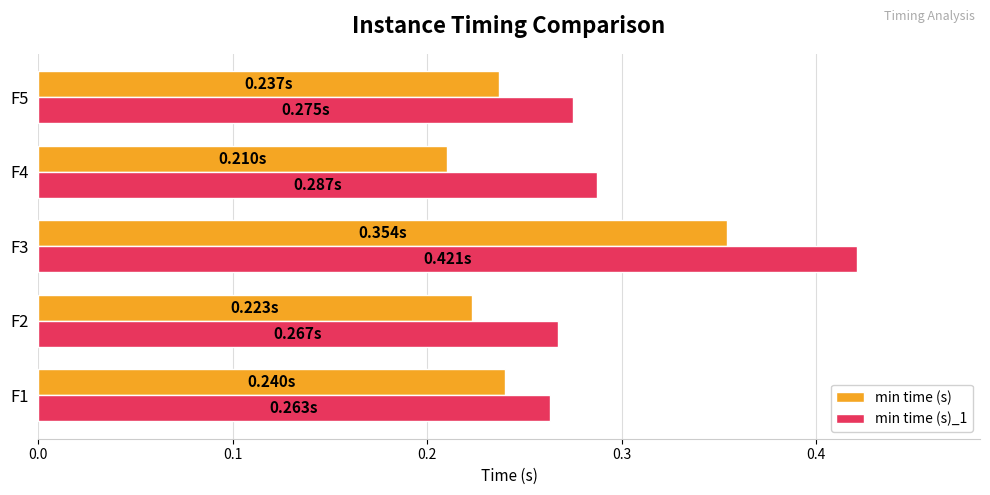

At how many categories does at least one series exceed 0?

5